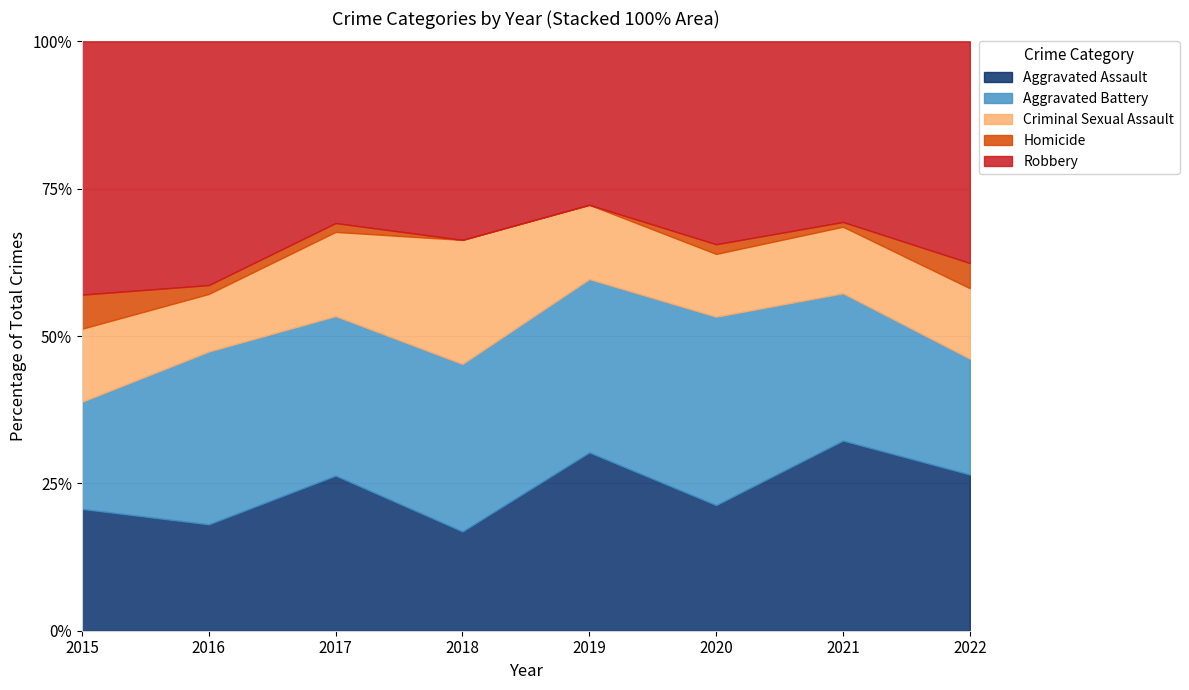

What is the lowest value of the Aggravated Assault series?

16.8